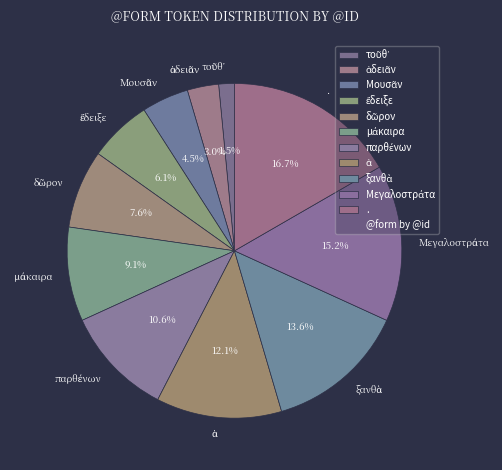

What is the largest slice in the pie chart?

.